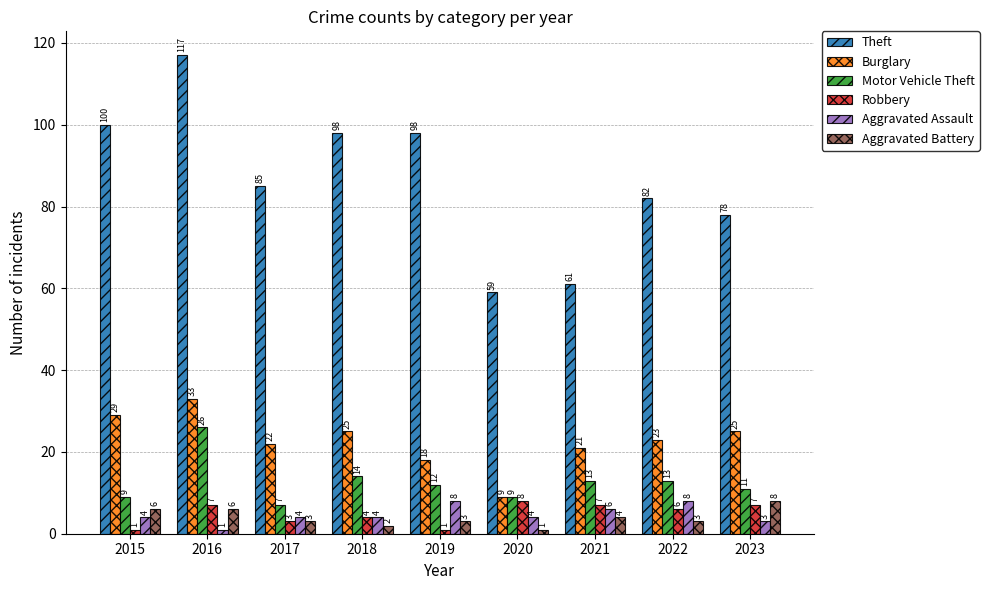

At how many categories does at least one series exceed 76?

7